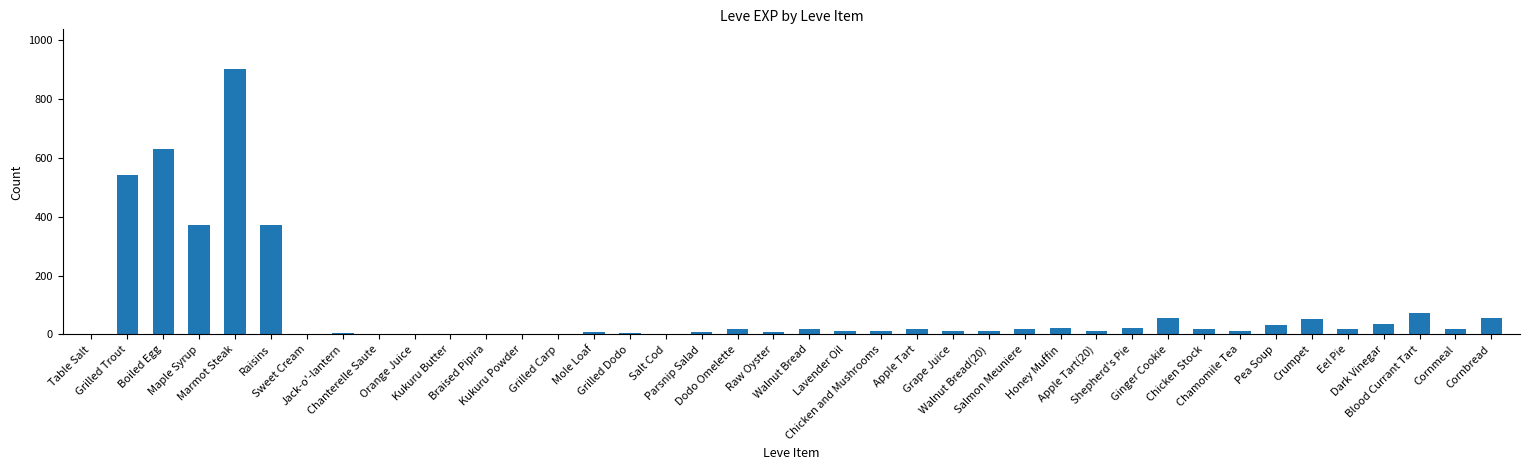

Does the chart contain stacked bars?

No